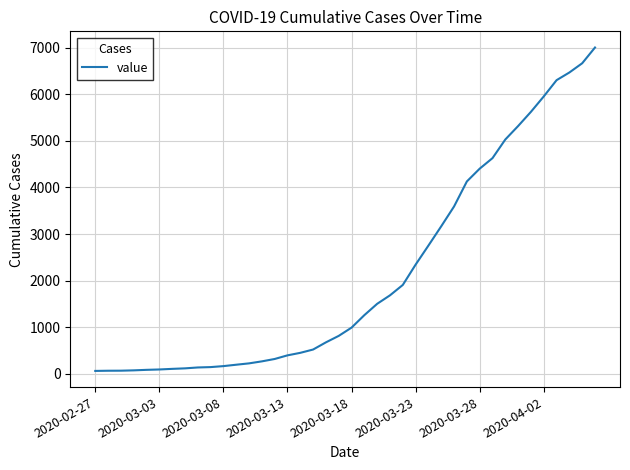

What is the difference between the maximum and minimum values?

6940